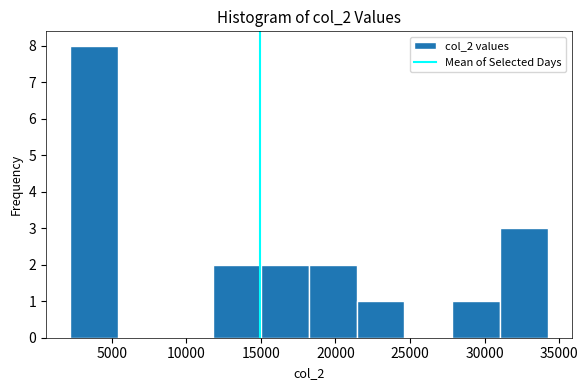

What is the height of the bar covering 18000 to 21500 on the x-axis? Neither the bar edges nor the heights are printed on the chart, so give them approximately, as read against the axes.

2